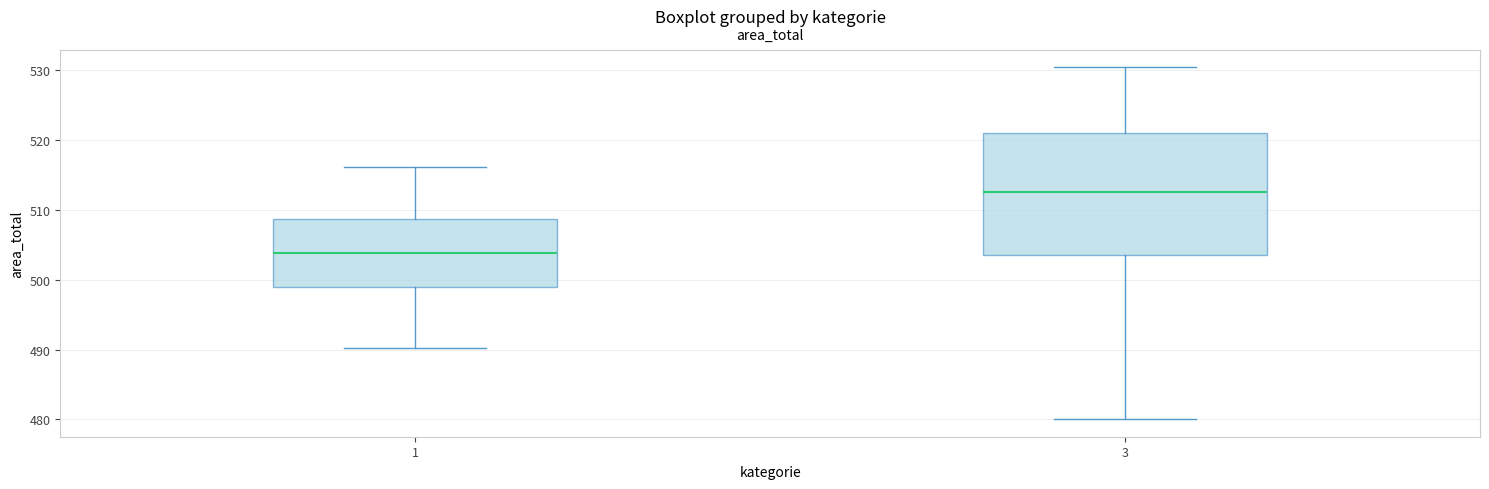

Reading left to right, read every box against the y-axis: the position of its median line, the range the box covers, and the ends of its whiskers. The values are not printed on the chart, so give them approximately, as read against the axis.

1: median 504, box 499 to 509, whiskers 490 to 516
3: median 513, box 504 to 521, whiskers 480 to 530